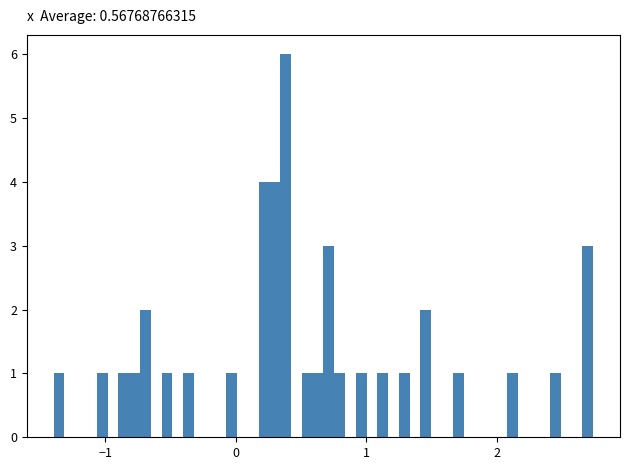

Around what value on the x-axis is the tallest bar? Give the approximate position of its centre, as read against the axis.

0.4